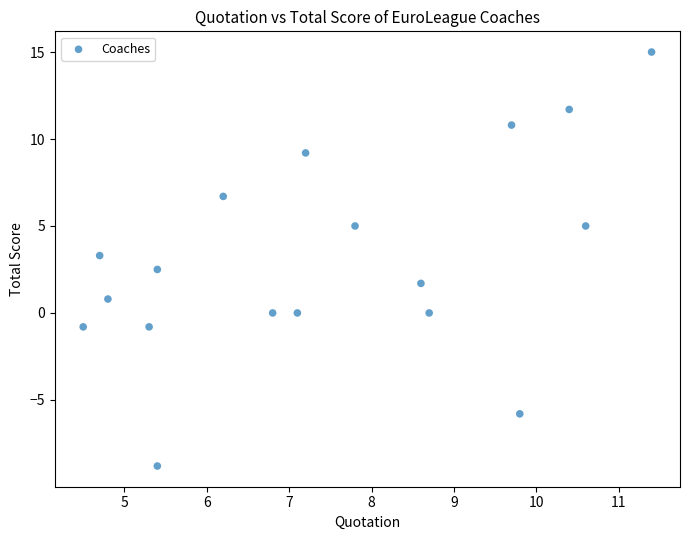

What is the range of Y values (max minus min)?

23.8